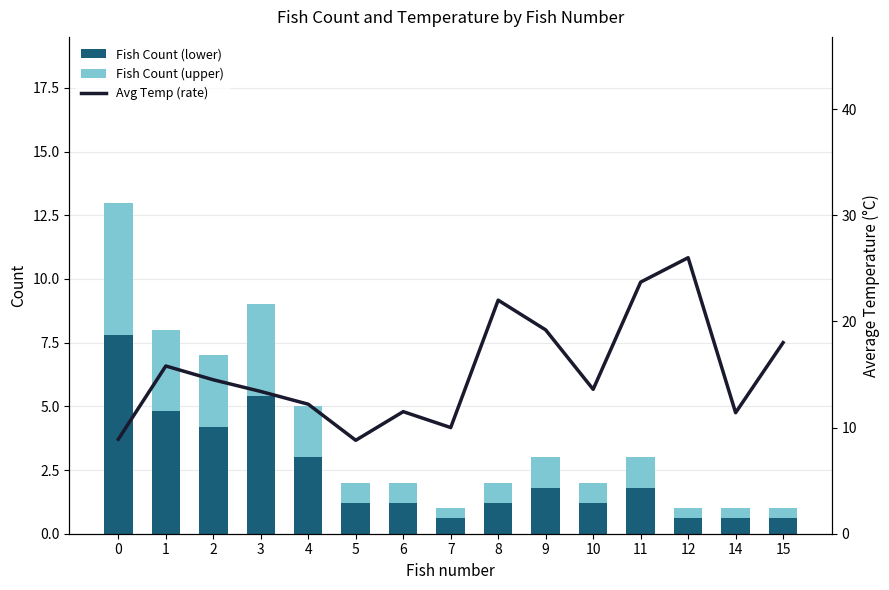

Which has a higher value, 10 or 5?

10